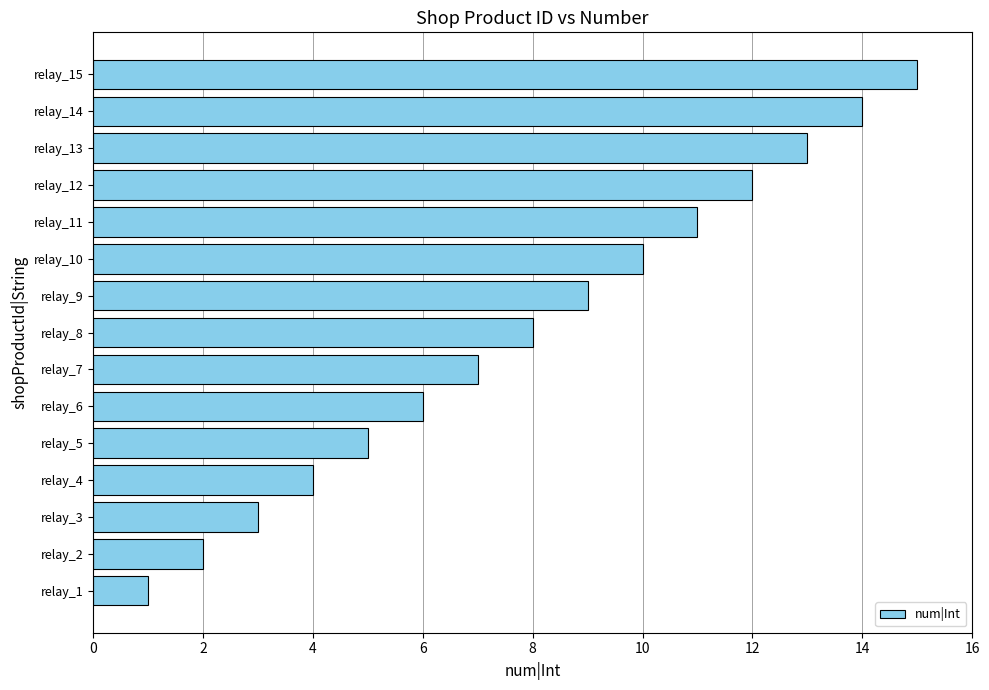

The chart shows a value of 2 at relay_2. True or false?

True